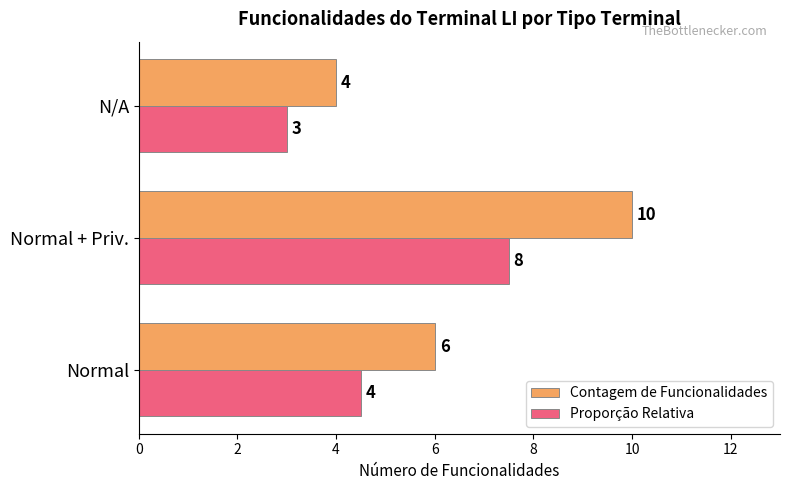

What are all the series names shown in the legend?

Contagem de Funcionalidades, Proporção Relativa